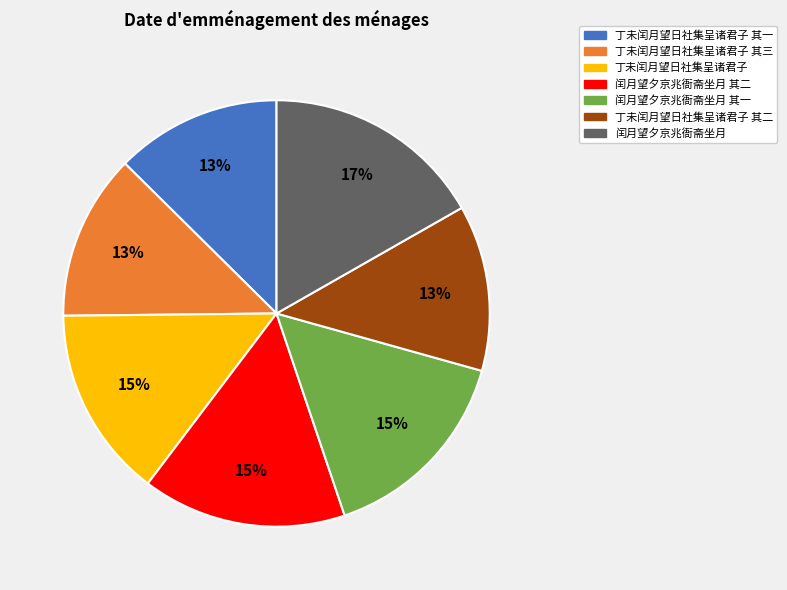

Is it true that 闰月望夕京兆衙斋坐月 其一 is 5% of the pie?

False